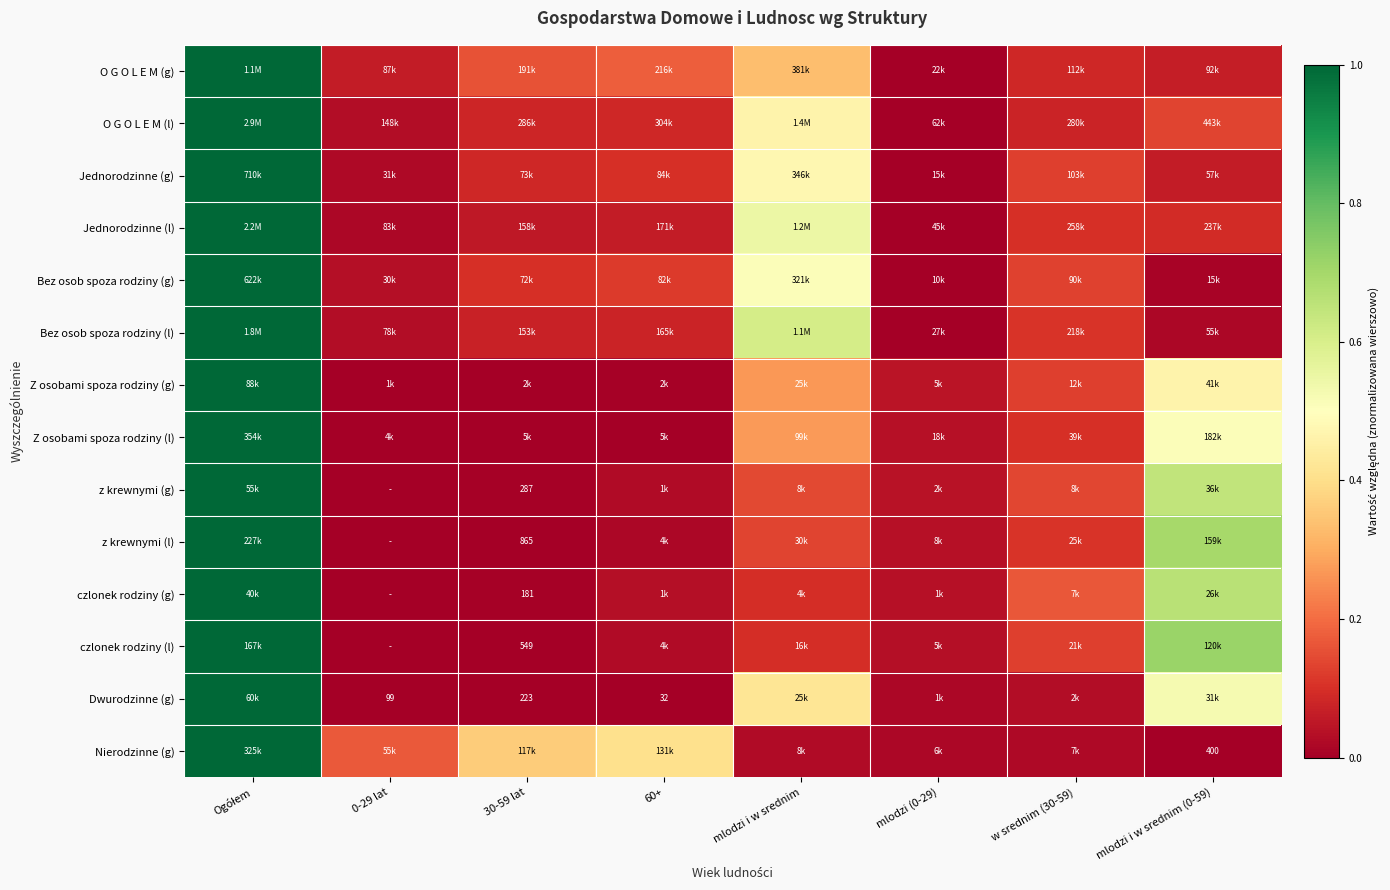

Is it true that czlonek rodziny (g) equals 0.0 at mlodzi i w srednim?

False